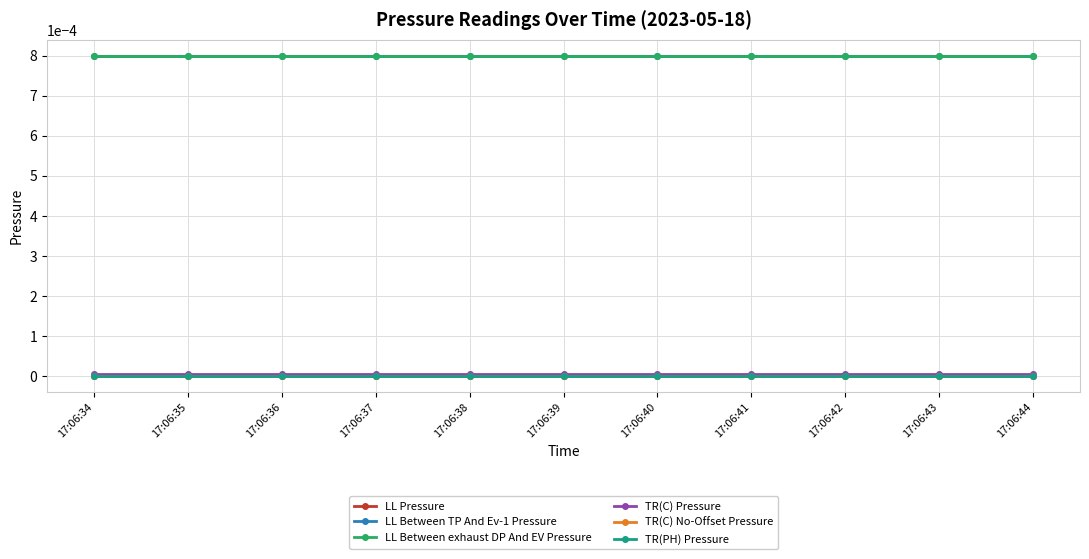

Does the chart display data point markers on the line(s)?

Yes